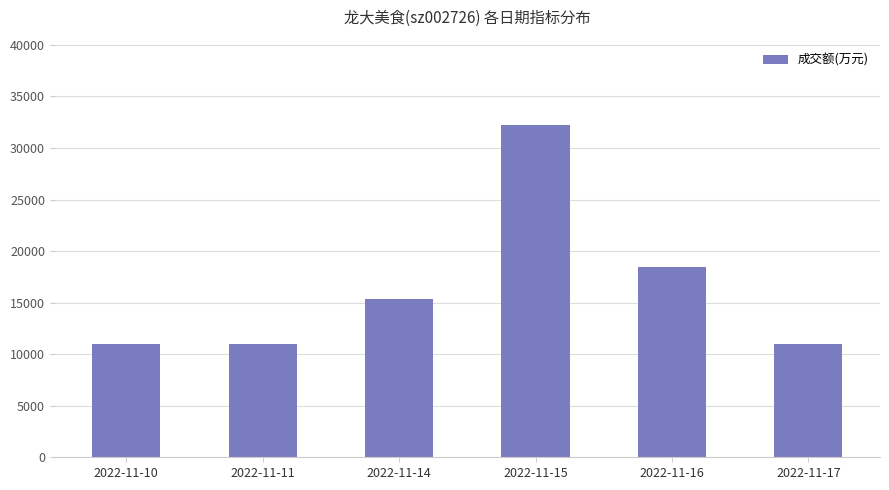

What is the smallest value displayed?

10955